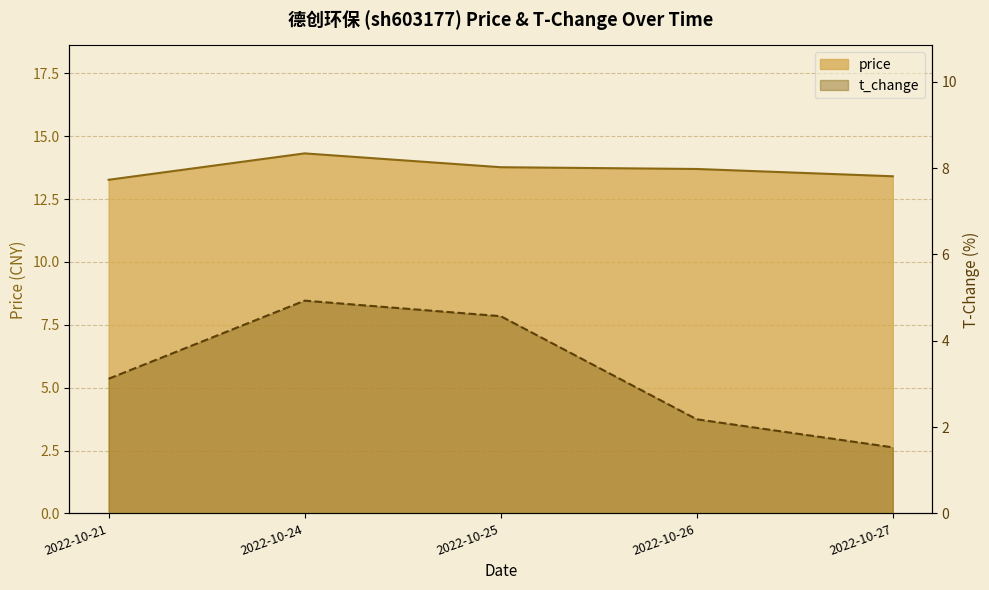

What is the sum of the t_change values at 2022-10-27 and 2022-10-24?

6.5